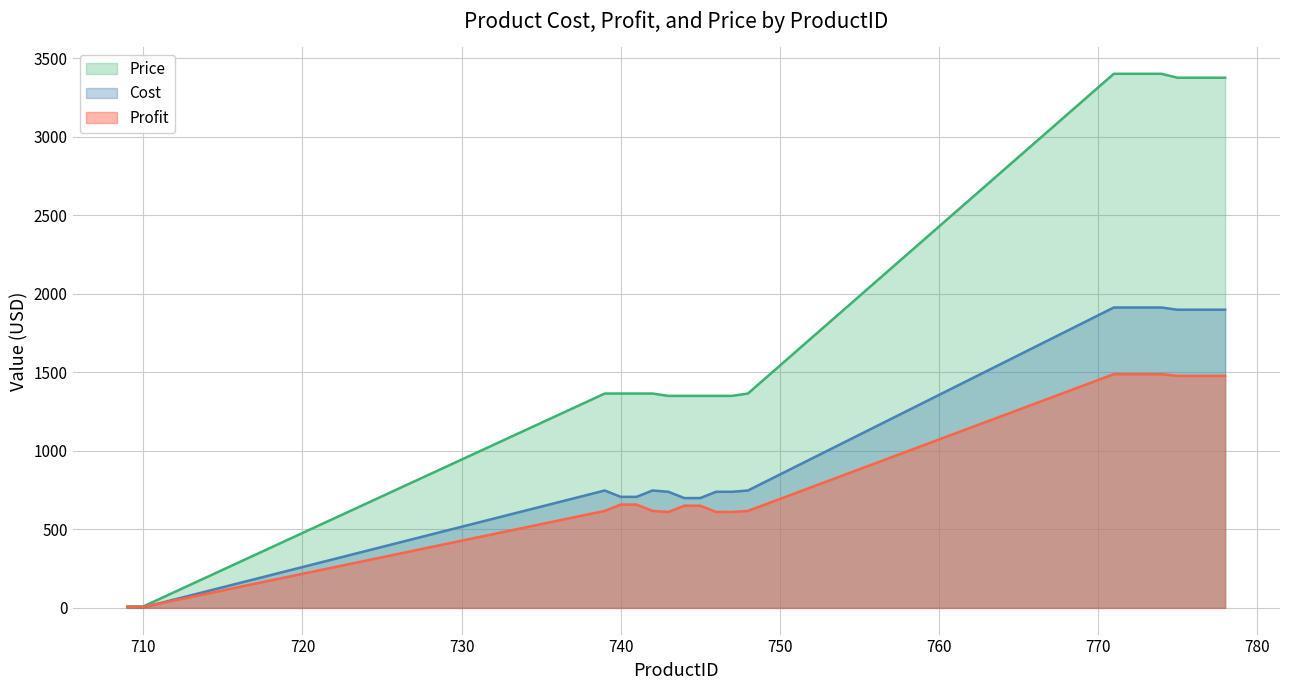

Rank the categories by Cost value from highest to lowest.

771, 772, 773, 774, 775, 776, 777, 778, 739, 742, 748, 743, 746, 747, 740, 741, 744, 745, 709, 710